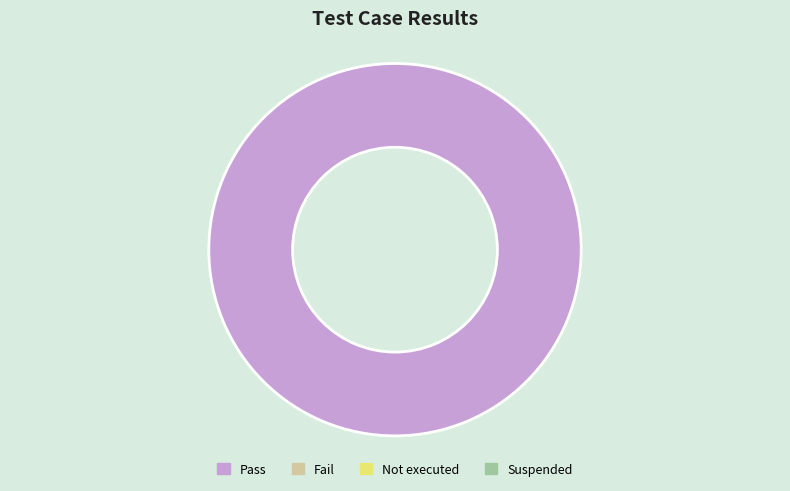

Is there a majority slice in this chart?

Yes